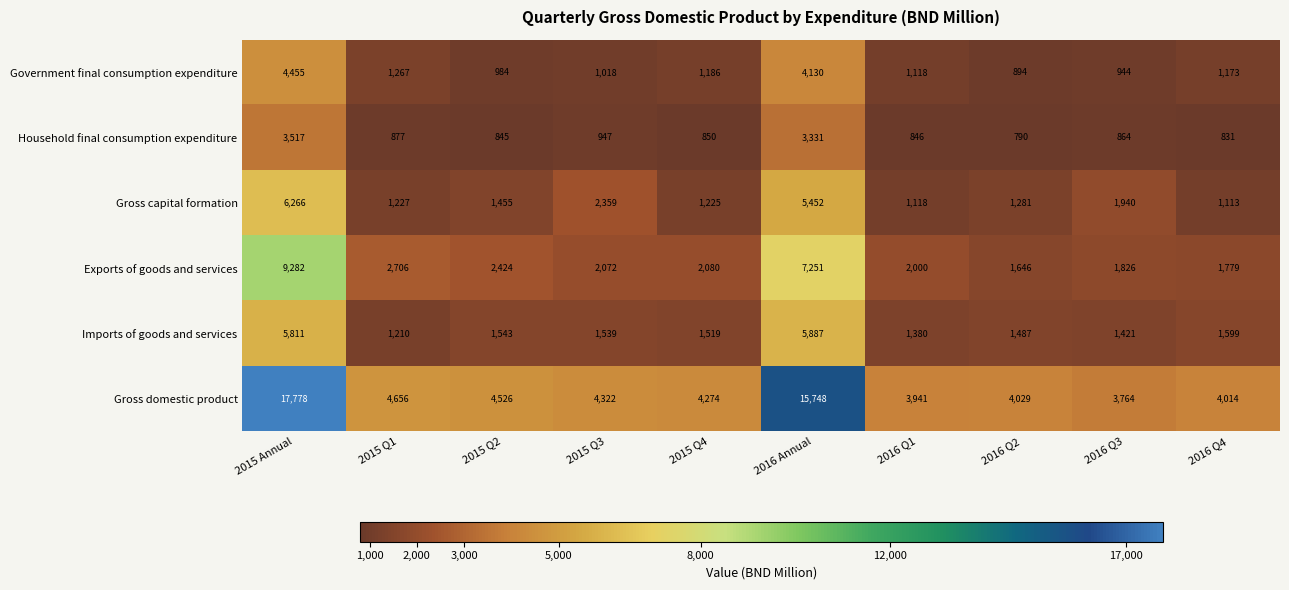

At how many categories does at least one series exceed 7425?

2